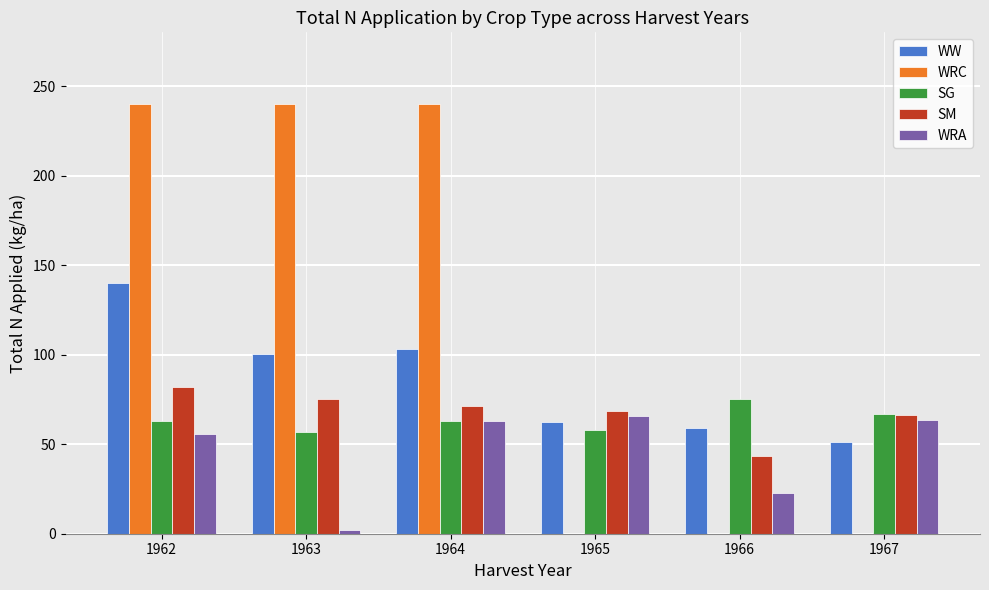

Is it true that SG equals 57.7 at 1965?

True